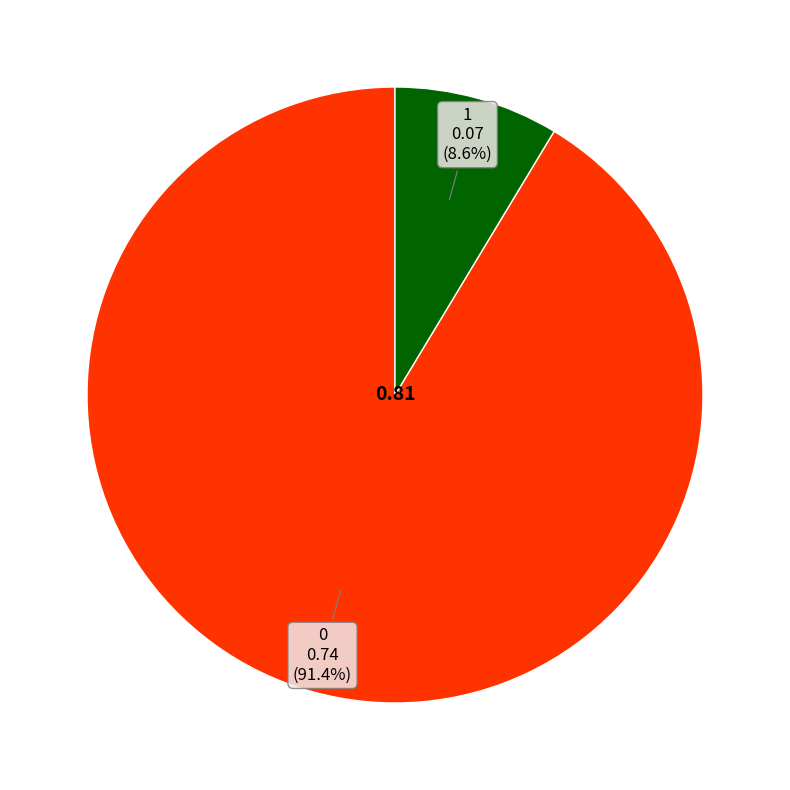

Is there a majority slice in this chart?

Yes